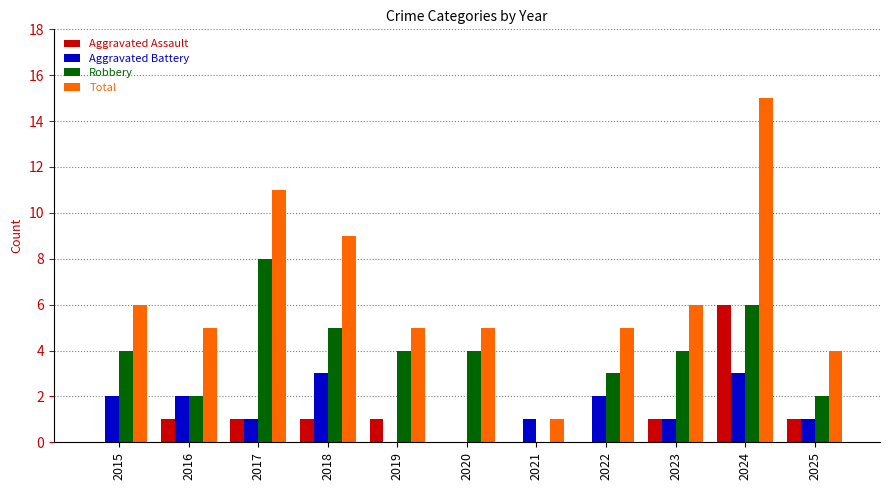

Which series has the largest total across all categories?

Total